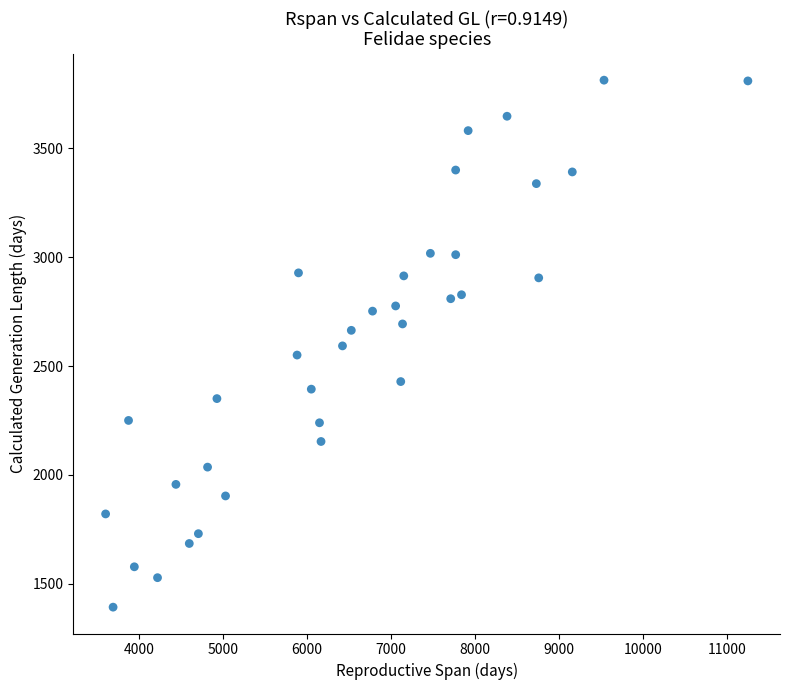

What is the range of X values (max minus min)?

7646.1